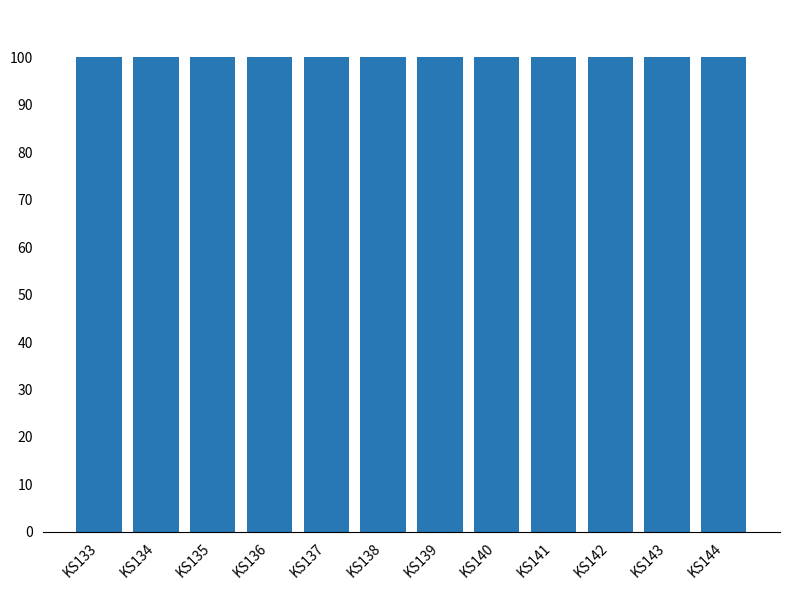

Count the number of data series in this chart.

1